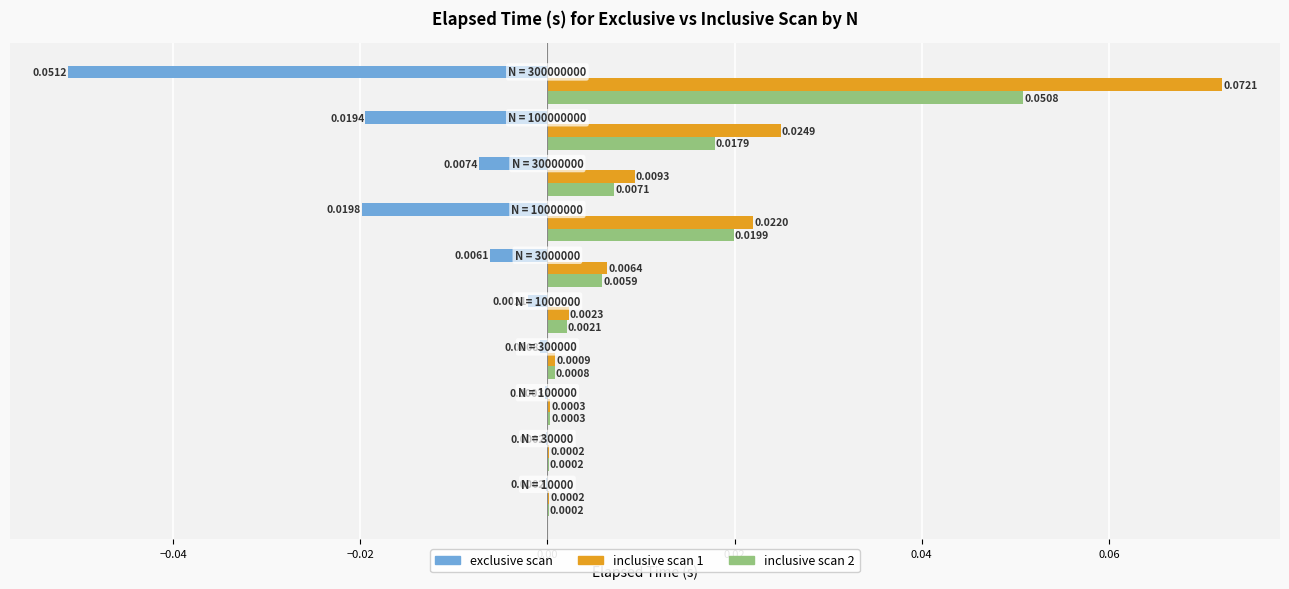

Which series has the largest total across all categories?

inclusive scan 1